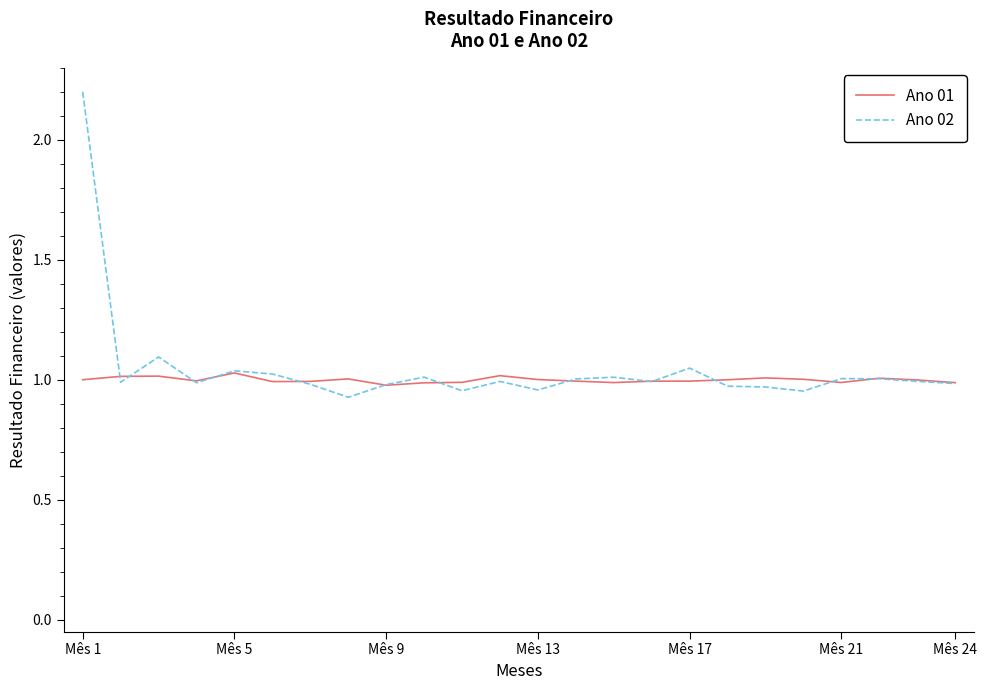

What is the greatest value displayed?

2.2